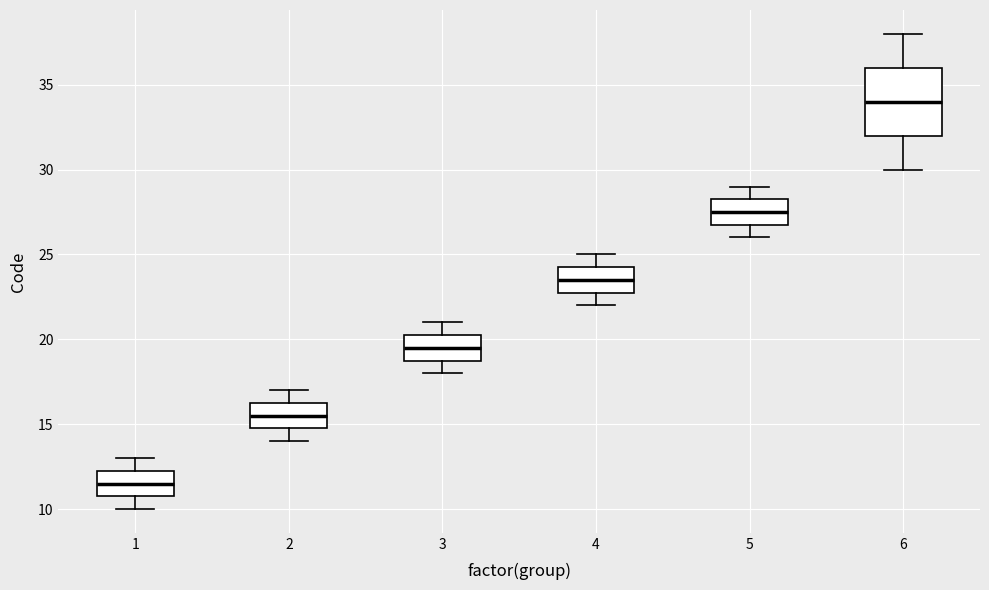

Which box is the tallest, from its lower edge to its upper edge?

6